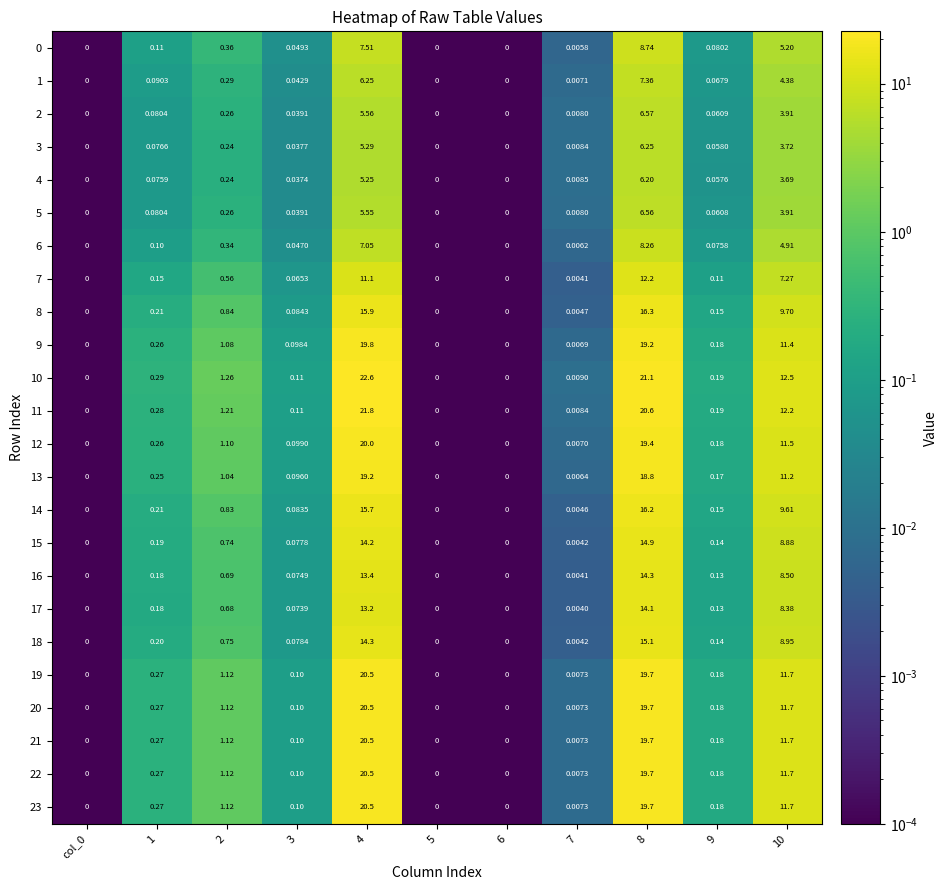

Between 10 and 5, which is larger?

10